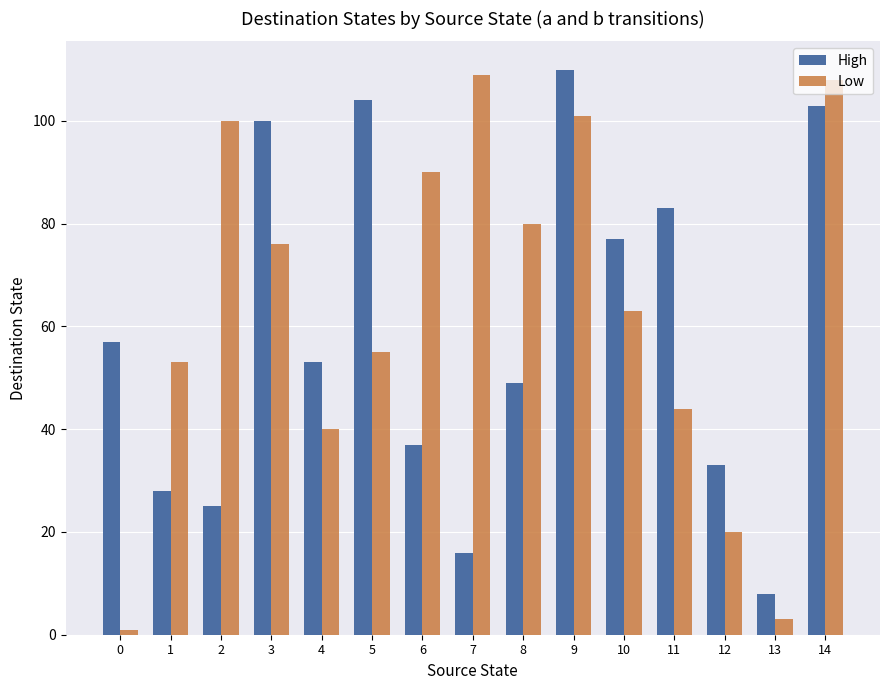

Is it true that Low equals 51 at 7?

False